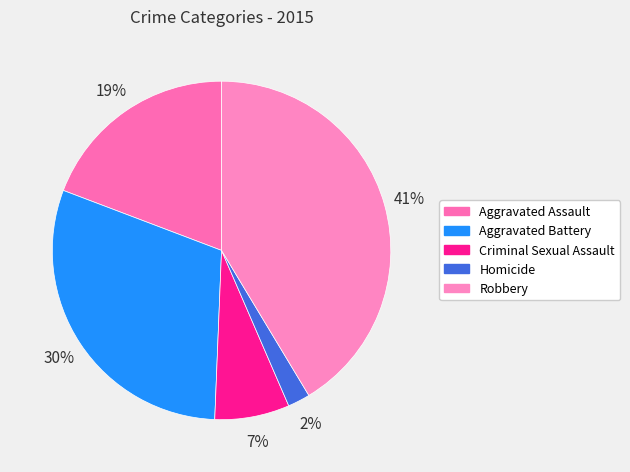

Which slice is the smallest?

Homicide